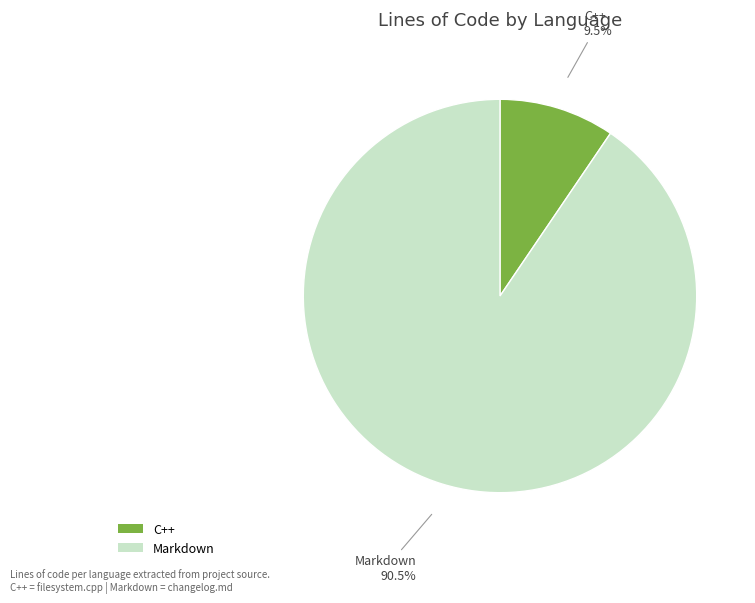

Does C++ represent more than half of the total?

No